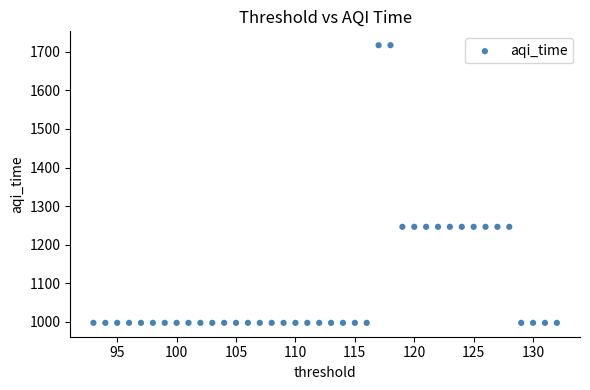

What is the range of X values (max minus min)?

39.0